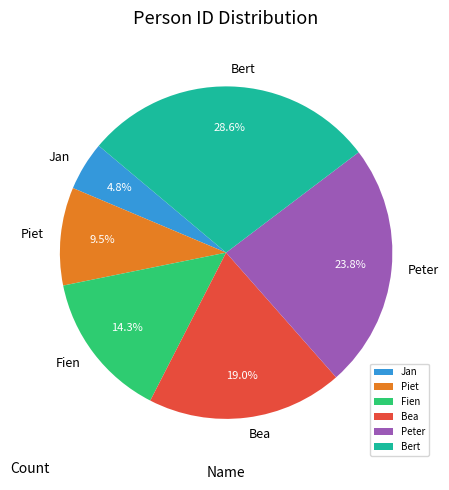

Do Peter and Fien together represent more than half of the pie?

No